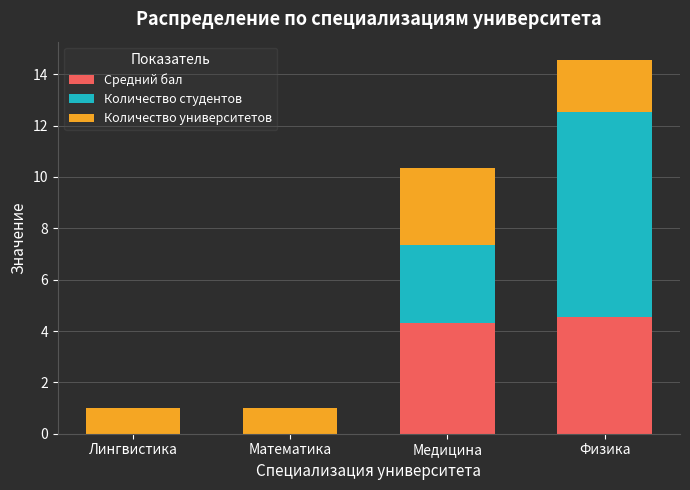

What is the total value across all series at Лингвистика?

1.0